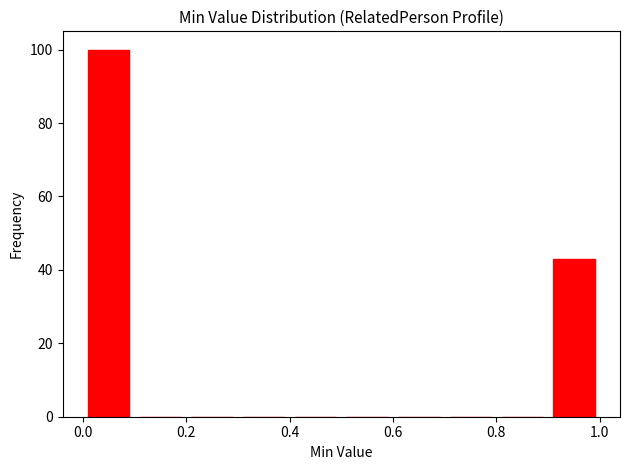

Over which range of the x-axis is the bar tallest?

0.0 to 0.1